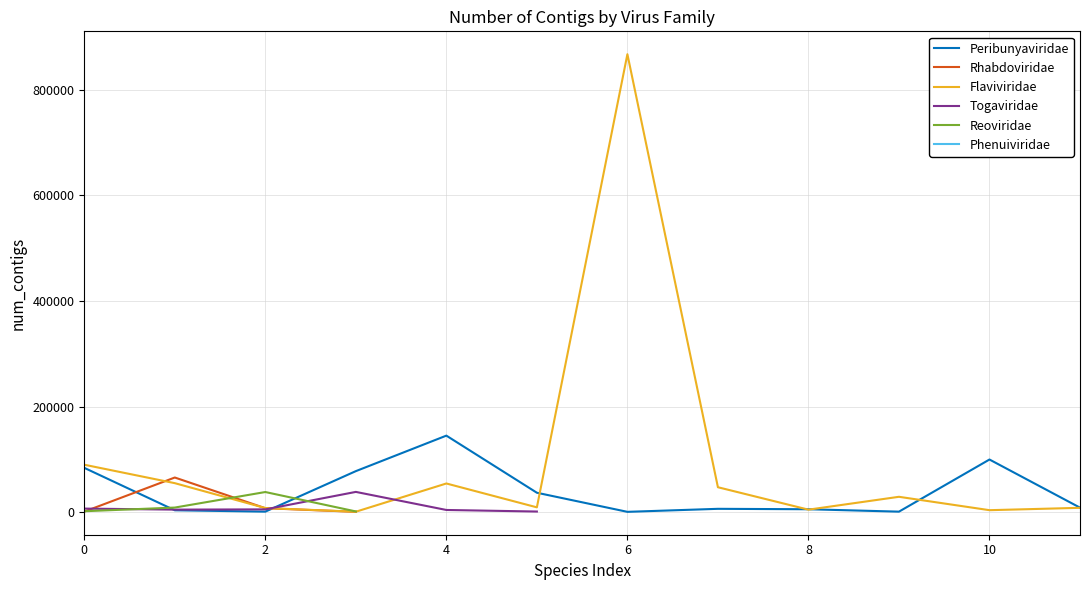

Reading right to left, extract all data points from this chart.

Maguari orthobunyavirus=8468	Macaua orthobunyavirus=99633	Banzi virus=8139	Kokobera virus=3666	Bagaza virus=29022	Sepik virus=4666	Tembusu virus=47136	Zika virus=867381	Yellow fever virus=9038	West Nile virus=54242	Indiana vesiculovirus=543	Venezuelan equine encephalitis=1097	Usutu virus=747	Umatilla virus=1283	Trubanaman virus=889	Tensaw orthobunyavirus=5447	Sindbis virus=4070	Rift Valley fever phlebovirus=2138	Pixuna virus=38299	Mayaro virus=5191	Japanese encephalitis virus=7699	Guaroa orthobunyavirus=6241	Guama orthobunyavirus=524	Getah virus=4725	Dengue virus=74604	Chikungunya virus=6664	Cache Valley orthobunyavirus=36705	Bwamba orthobunyavirus=144874	Aroa virus=54838	Bunyamwera orthobunyavirus=77628	Equine encephalosis virus=38056	Epizootic hemorrhagic disease=8626	Corriparta virus=1658	Bahia barhavirus=7412	Caraparu orthobunyavirus=892	San Angelo orthobunyavirus=3488	Almpiwar sripuvirus=65539	Murray Valley encephalitis=89789	Alagoas vesiculovirus=946	Akabane orthobunyavirus=83868